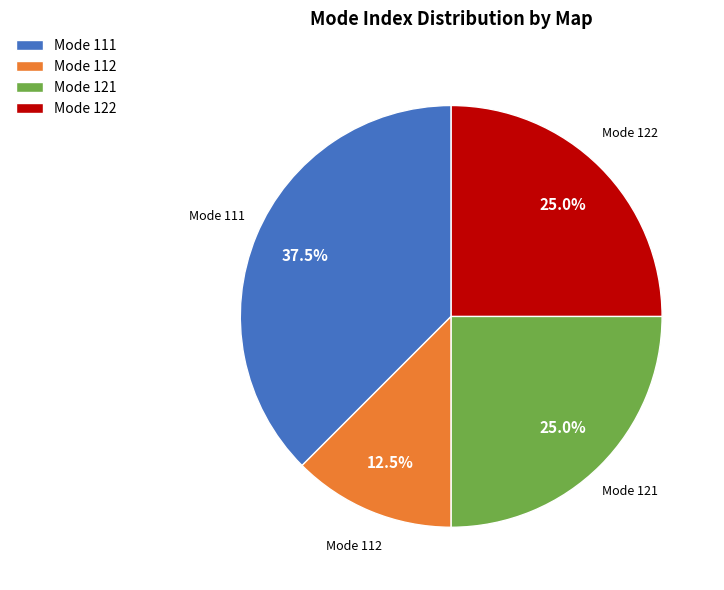

What is the ratio of the value at Mode 121 to the value at Mode 112?

2.0